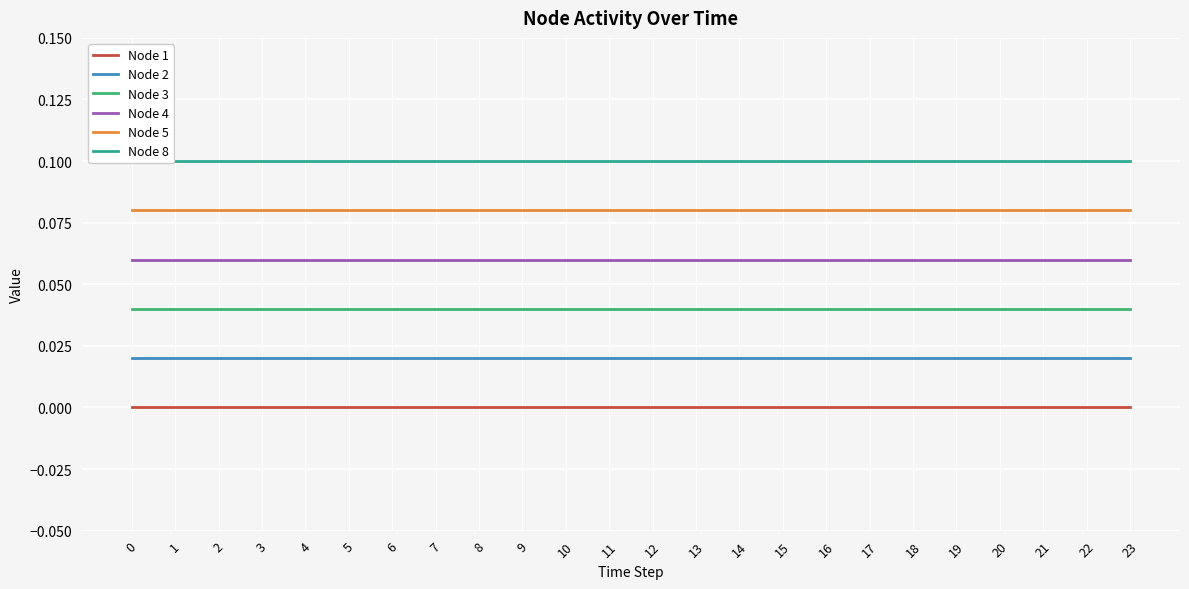

Which series changed the most between 3 and 14?

Node 1